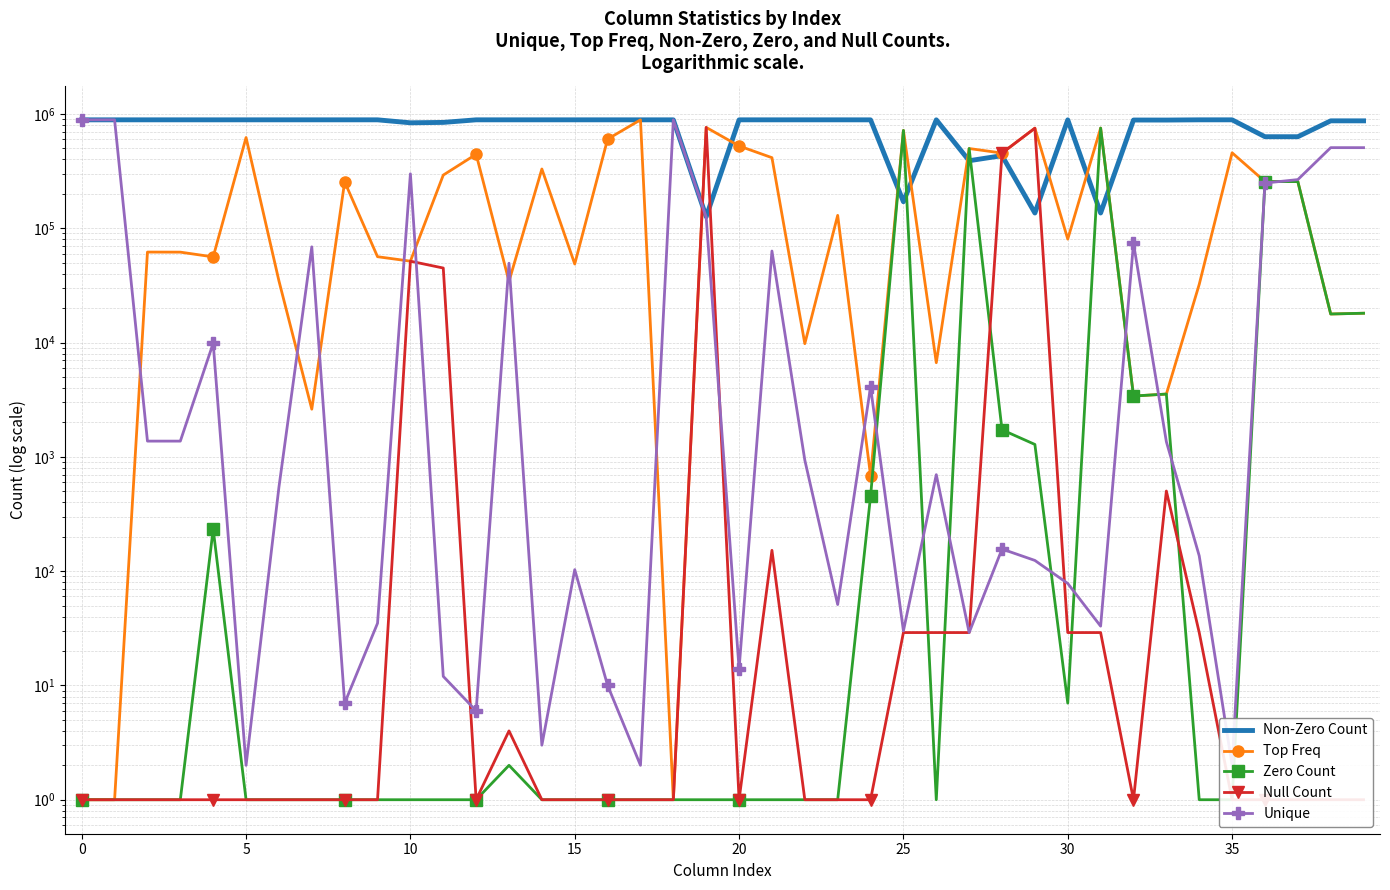

Which series ends up on top after the final intersection of Zero Count and Unique?

Unique